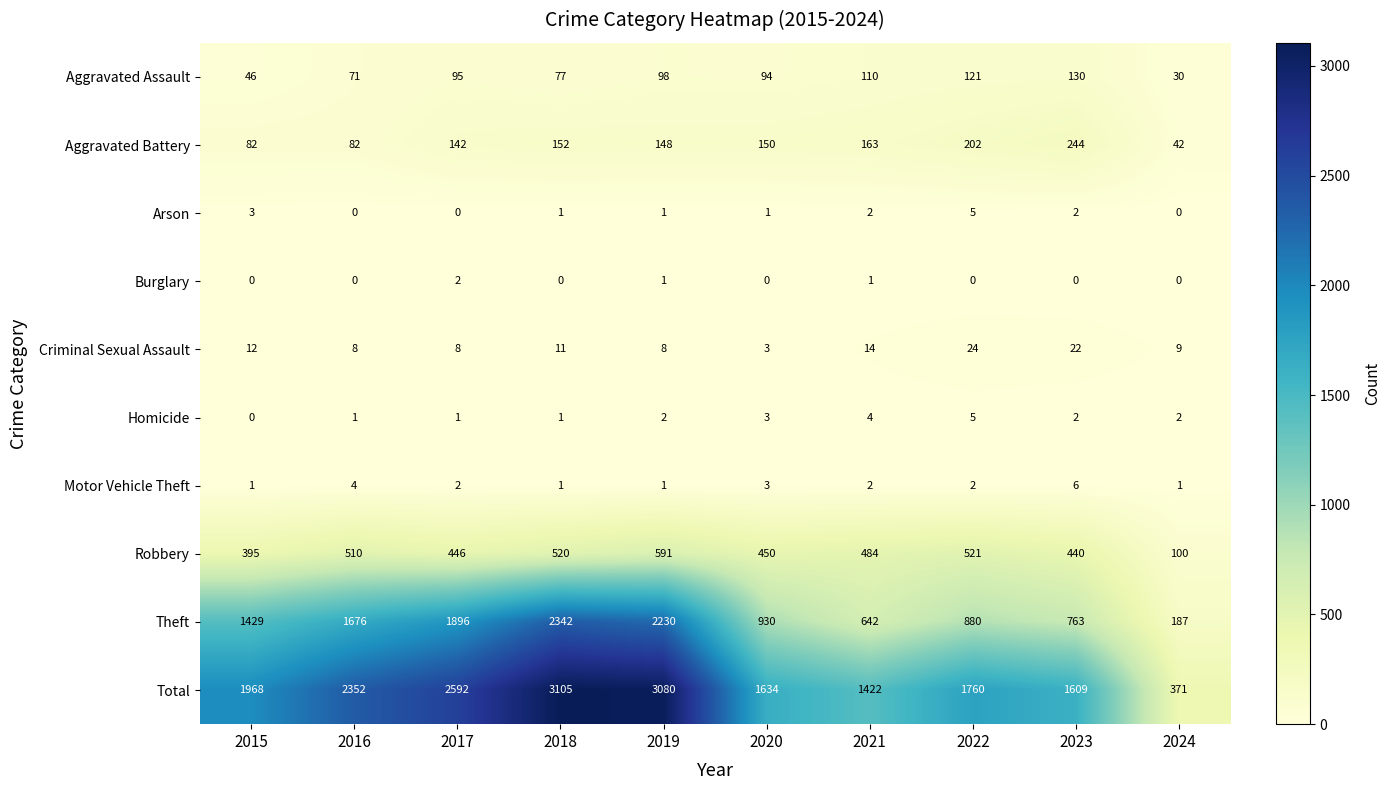

What is the total value across all series at 2023?

3218